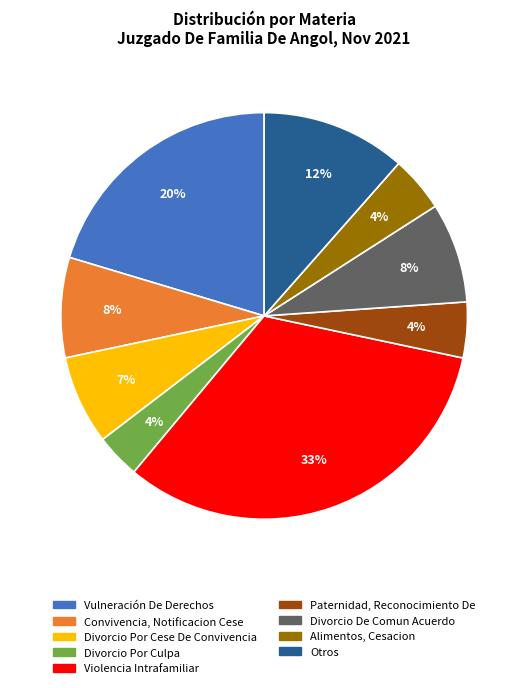

Between Violencia Intrafamiliar and Convivencia, Notificacion Cese, which is larger?

Violencia Intrafamiliar